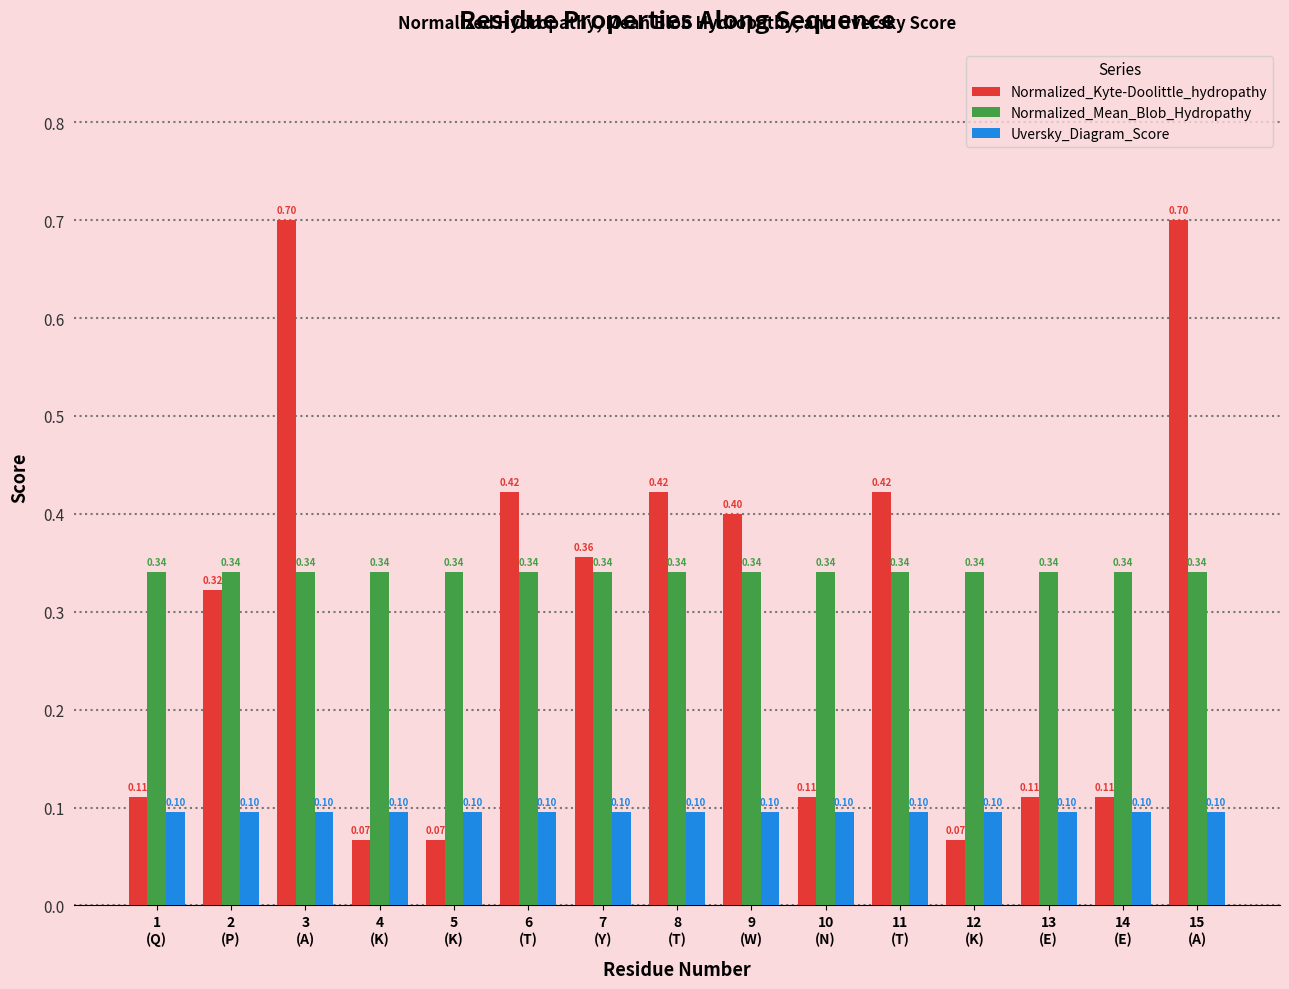

List the series in order of their overall mean, highest first.

Normalized_Mean_Blob_Hydropathy, Normalized_Kyte-Doolittle_hydropathy, Uversky_Diagram_Score